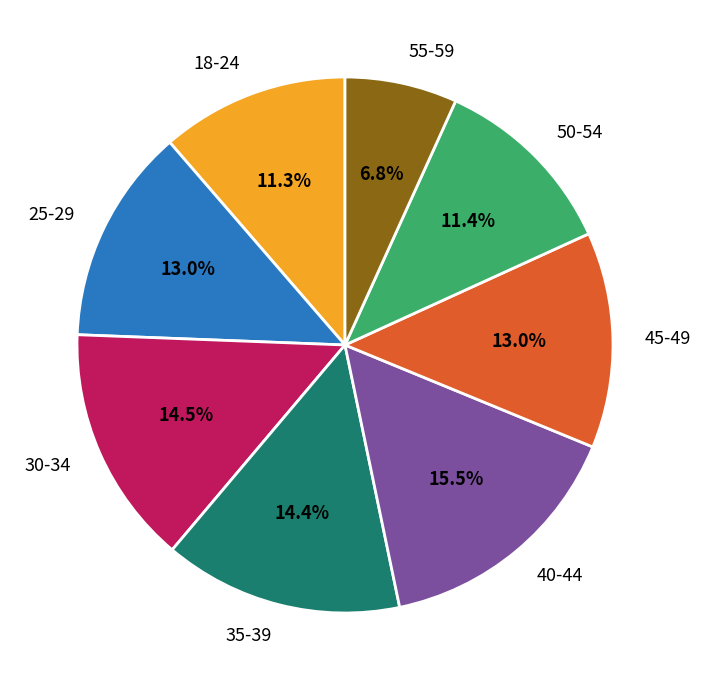

Is there any slice that represents more than half of the pie?

No